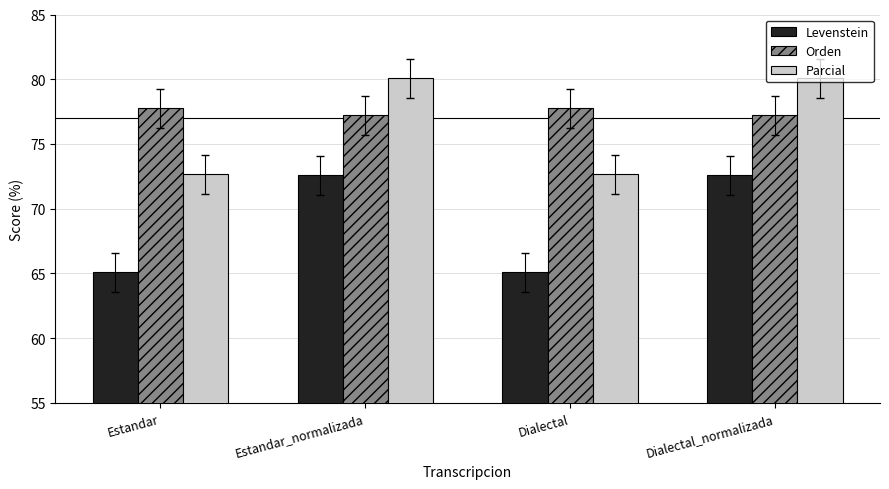

What is the average value of the Levenstein series?

68.8